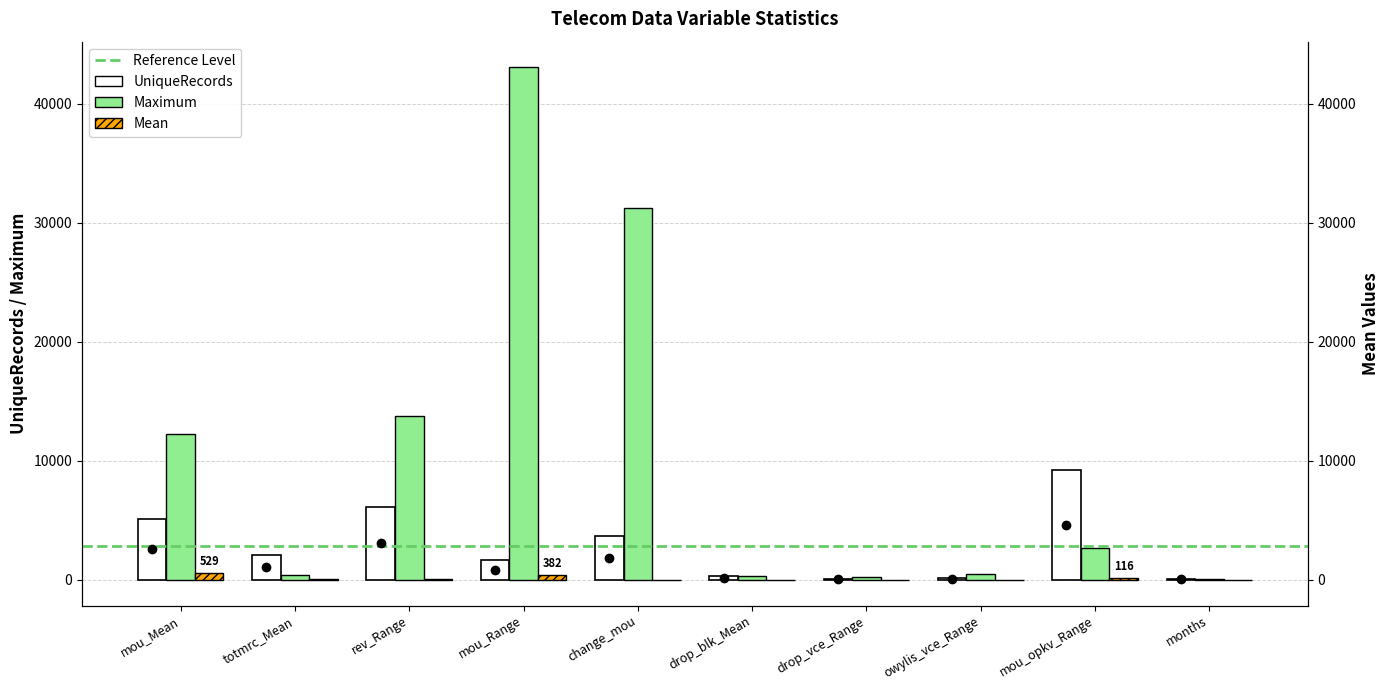

What is the sum of the UniqueRecords values at drop_blk_Mean and rev_Range?

6435